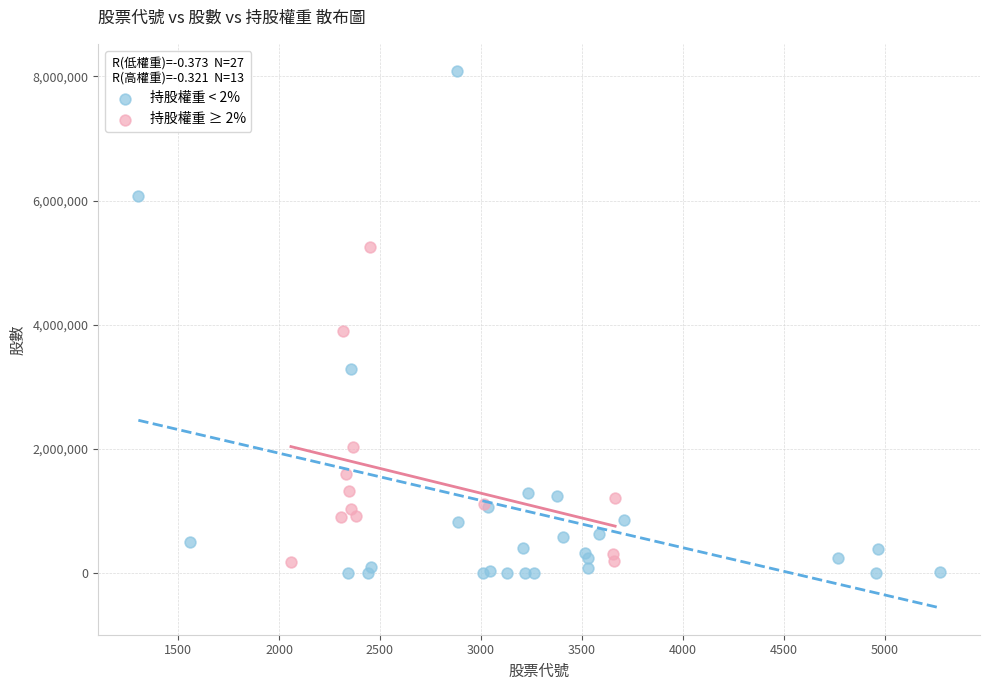

Which series reaches the maximum Y coordinate?

持股權重 < 2%